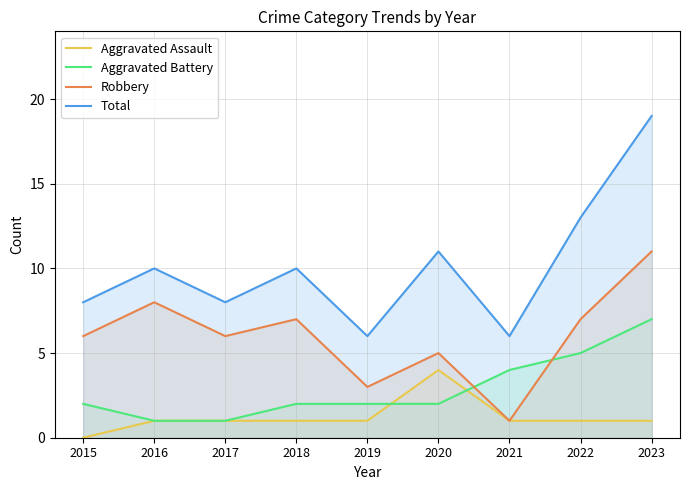

The value of Robbery at 2021 is 1. True or false?

True